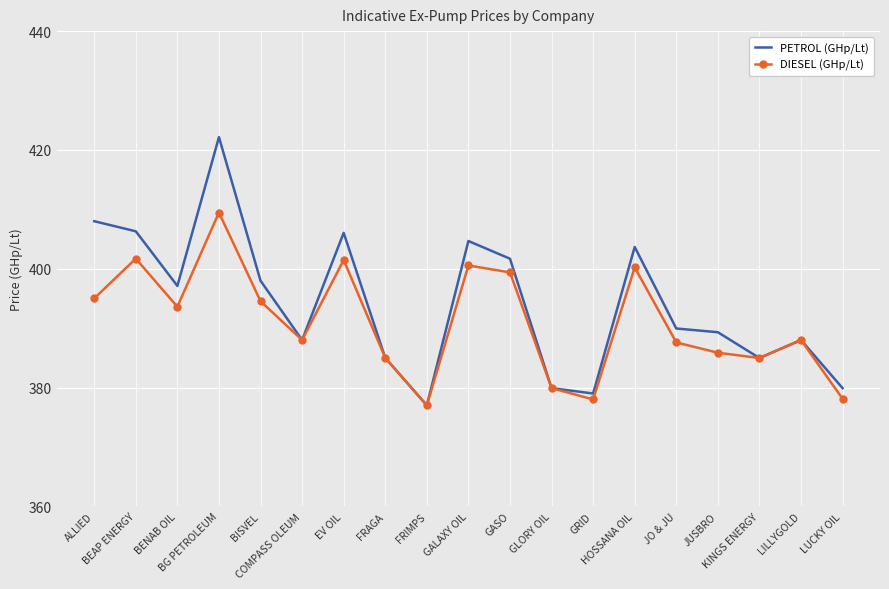

What is the minimum value shown in the chart?

377.0